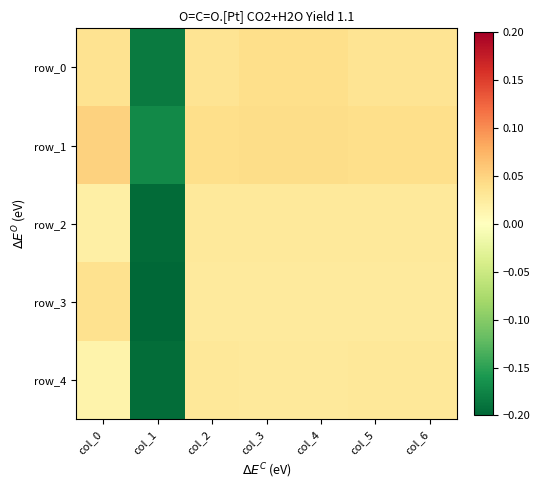

How many positive values does the row_3 series have?

6